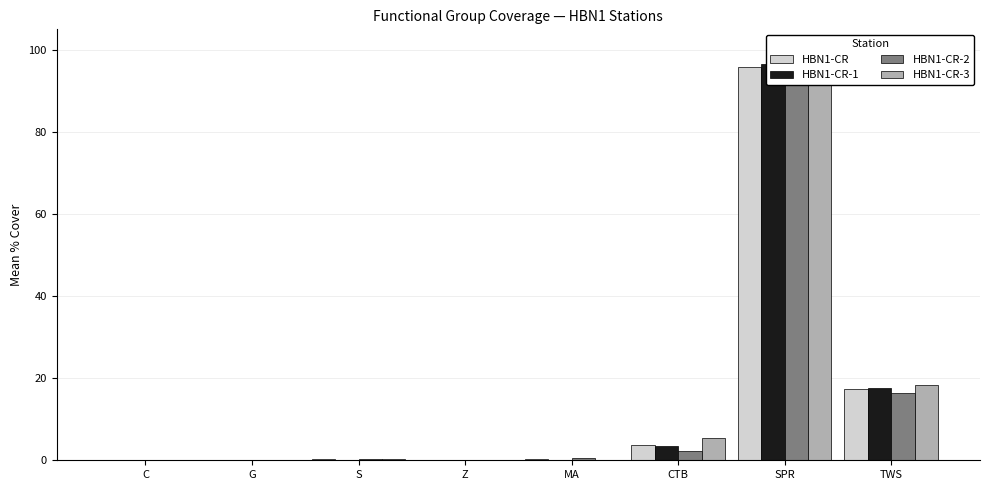

What is the label of the 6th bar from the left?

CTB